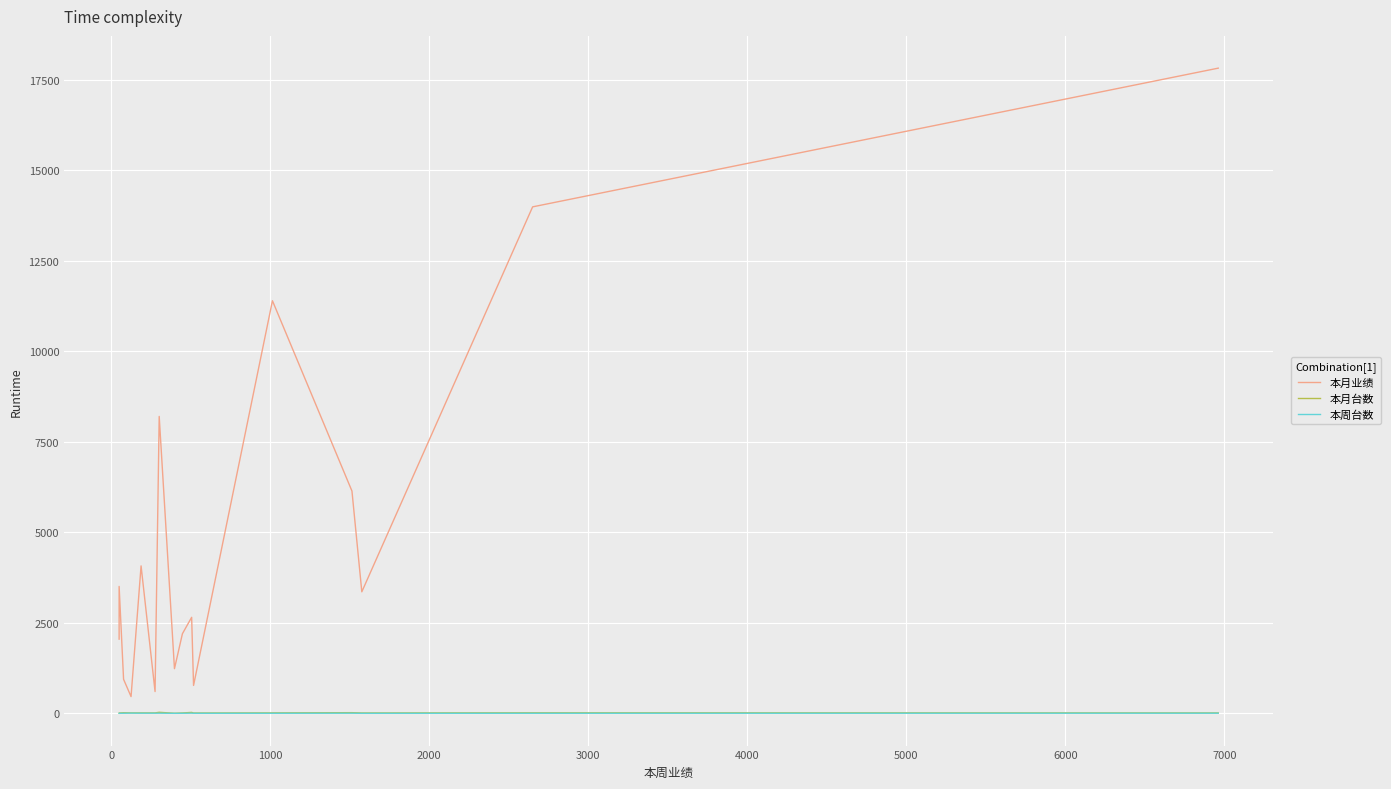

True or false: 本月业绩 and 本周台数 cross at least once.

False